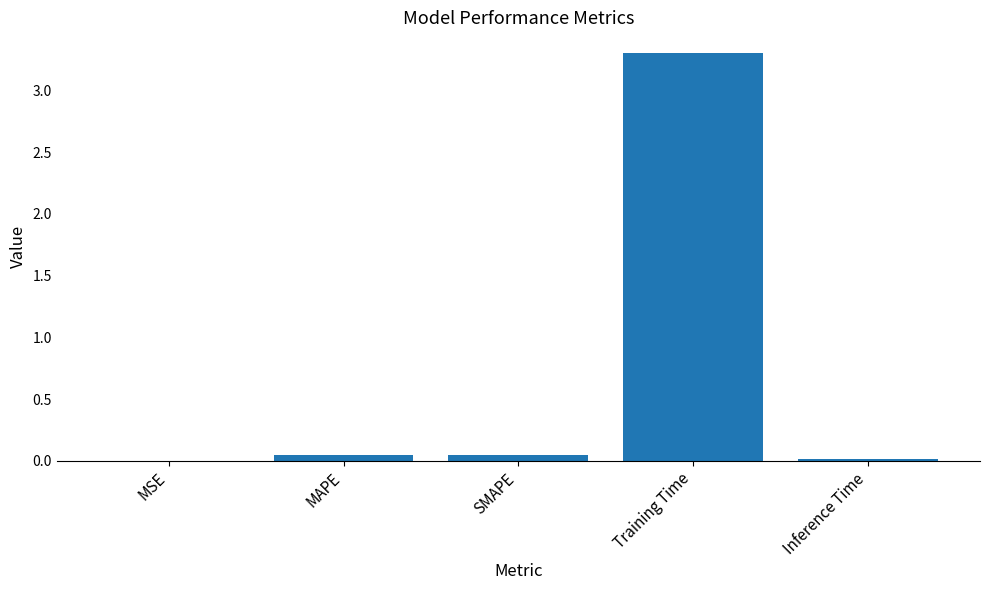

What is the average value?

0.7